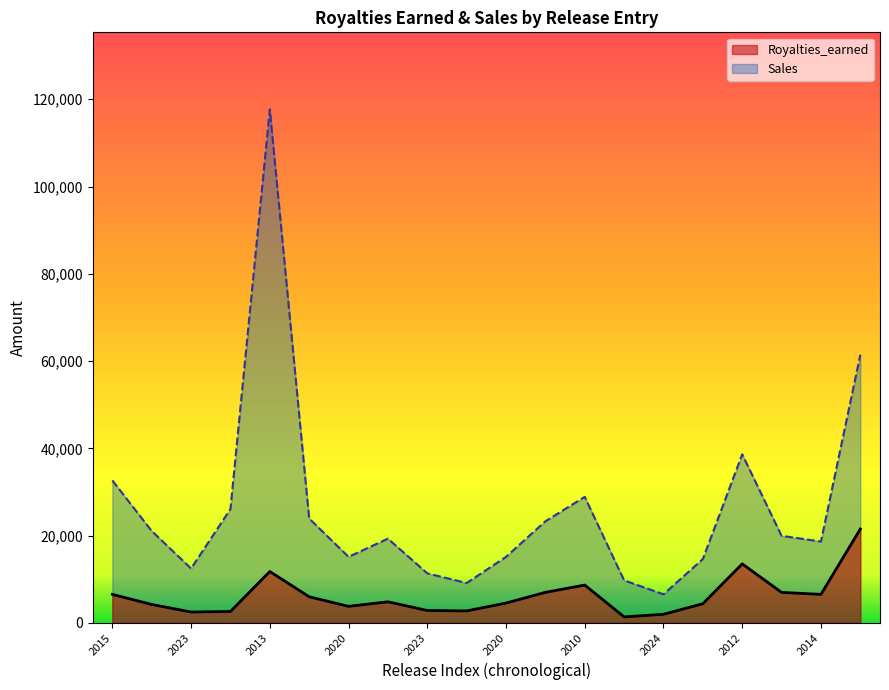

What is the label of the 3rd point from the right?

2020